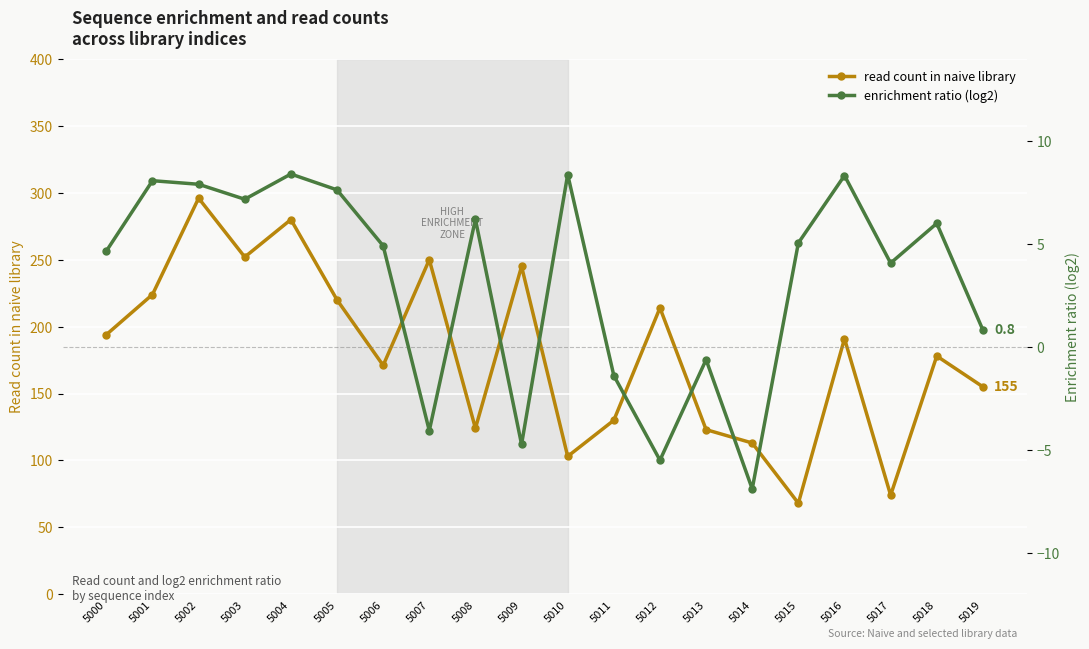

In read count in naive library, how many points are lower than both neighbors (excluding endpoints)?

6